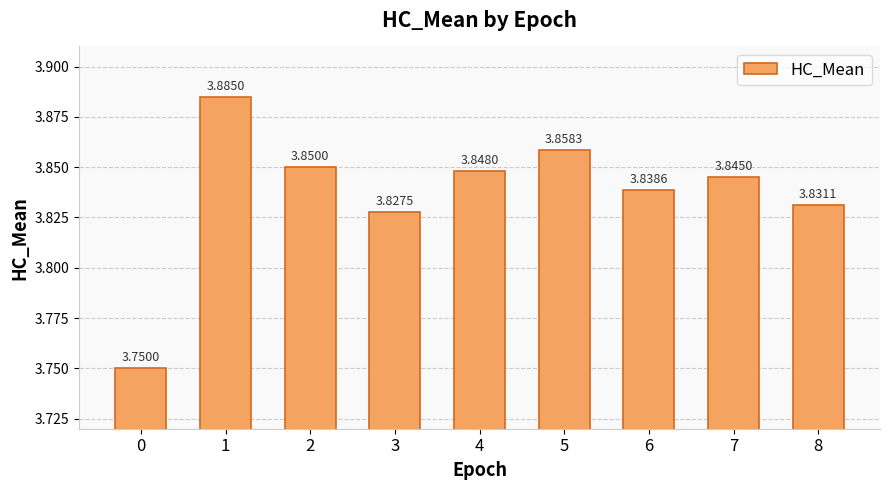

What is the sum of all values?

34.5